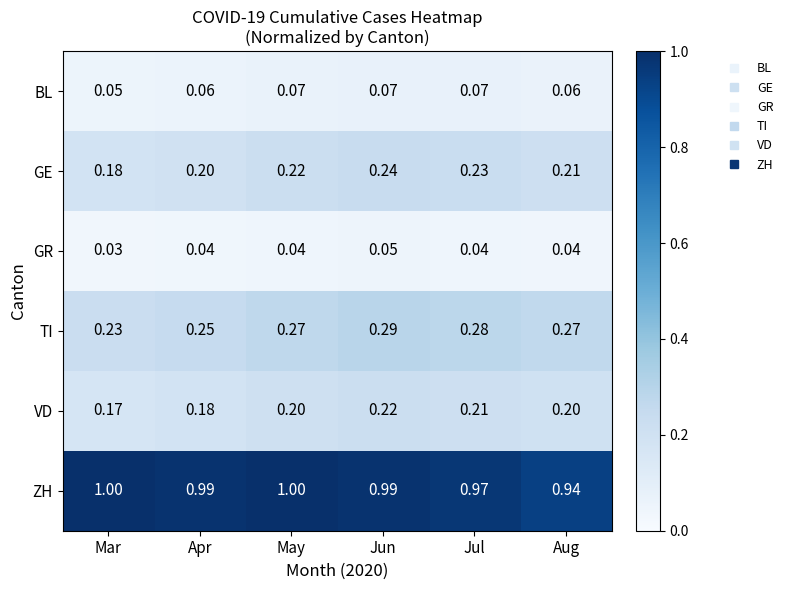

Which series has the largest total across all categories?

ZH